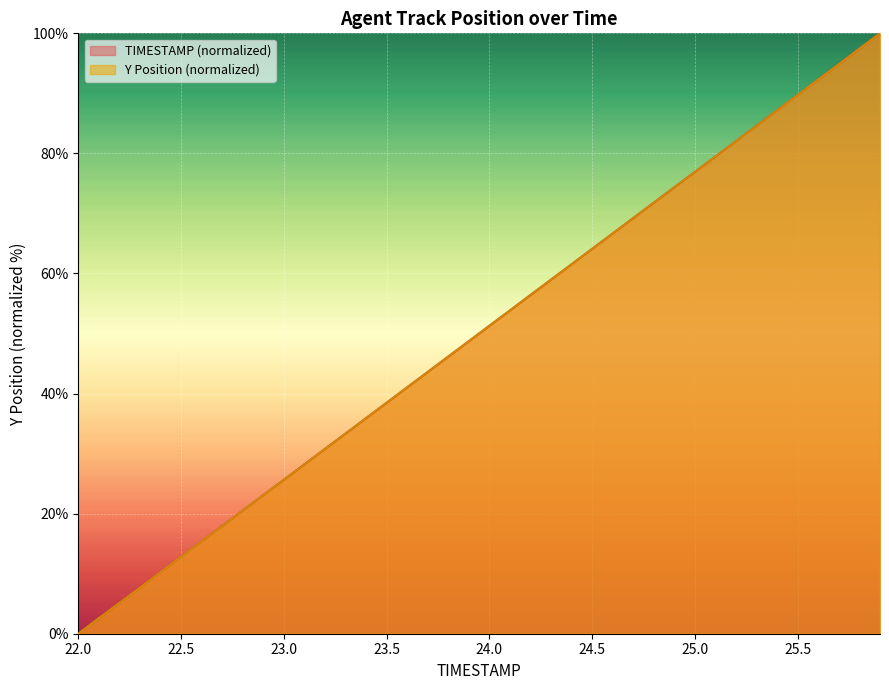

How many values in the Y series are below 51?

20